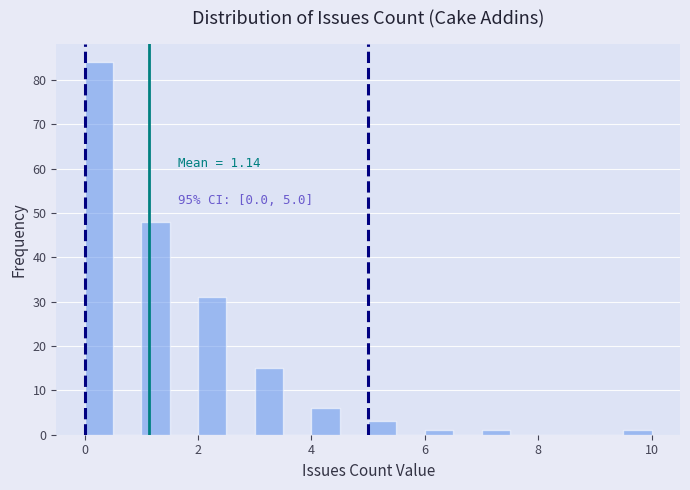

Read against the x-axis, roughly where is the centre of the tallest bar?

0.2